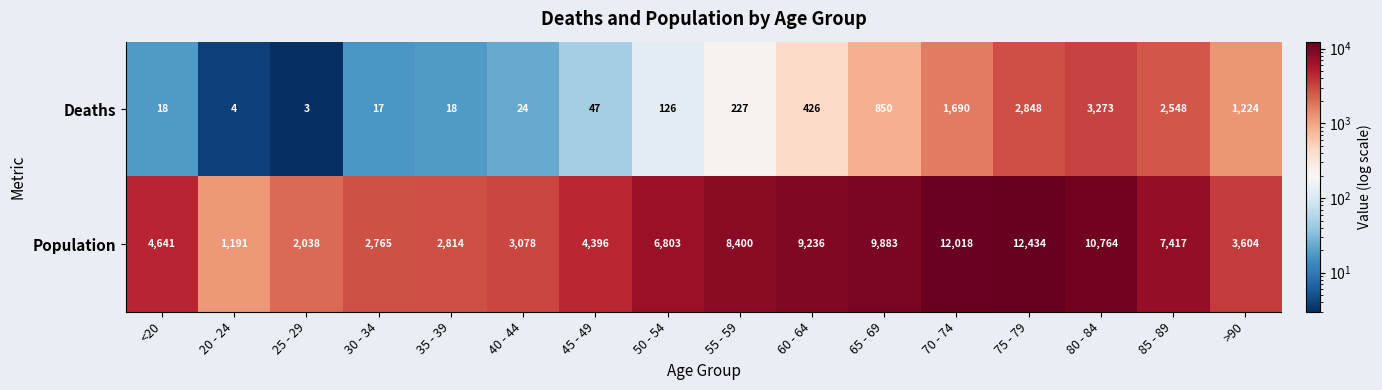

List the series in order of their overall mean, lowest first.

Deaths, Population